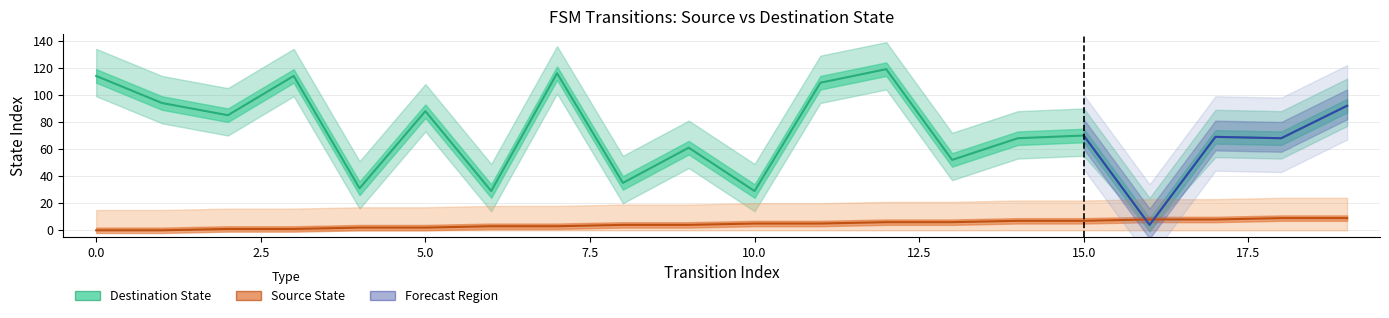

True or false: destination_state and source_state intersect in this chart.

True